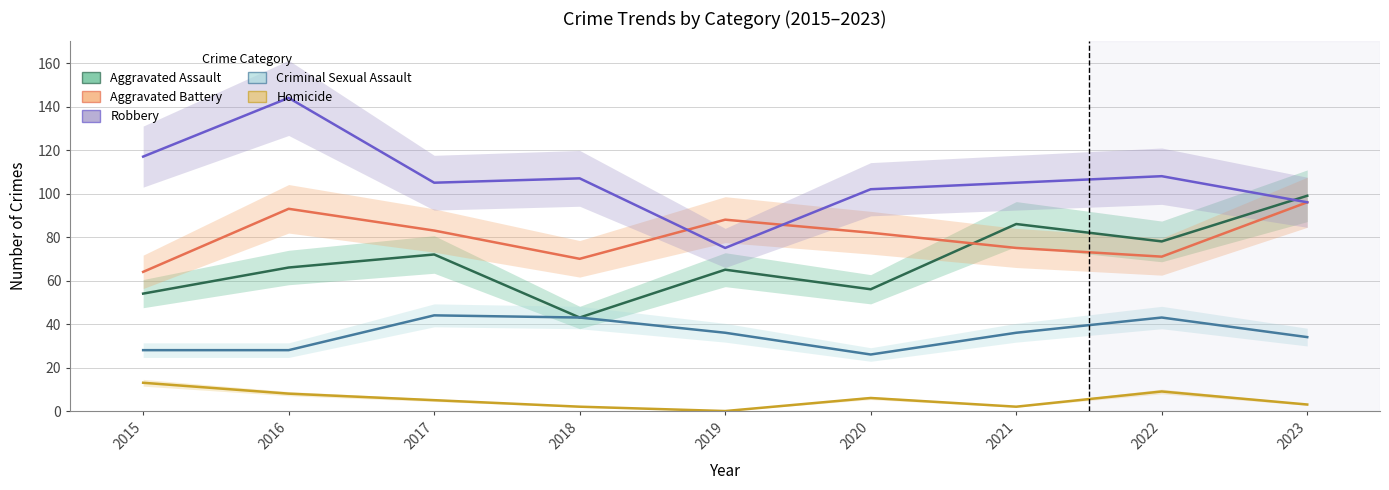

The Homicide series shows 5 at 2017. True or false?

True